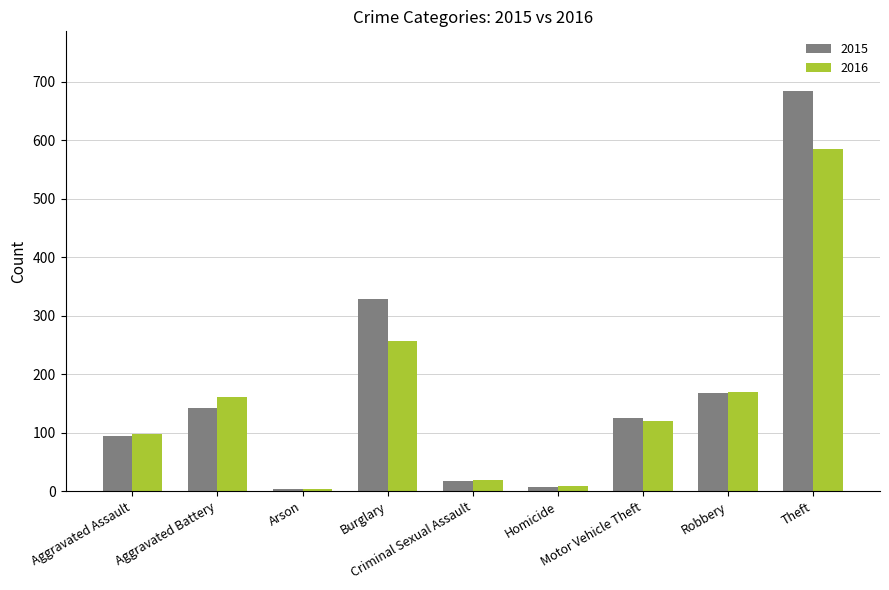

At Aggravated Battery, list the series in order from smallest to largest.

2015, 2016